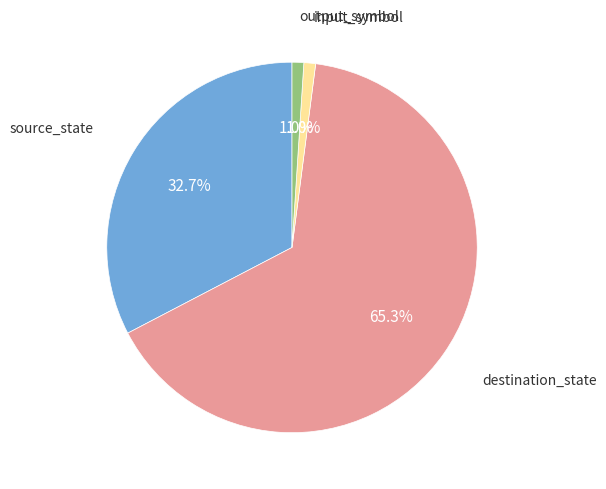

Does any single category account for the majority?

Yes